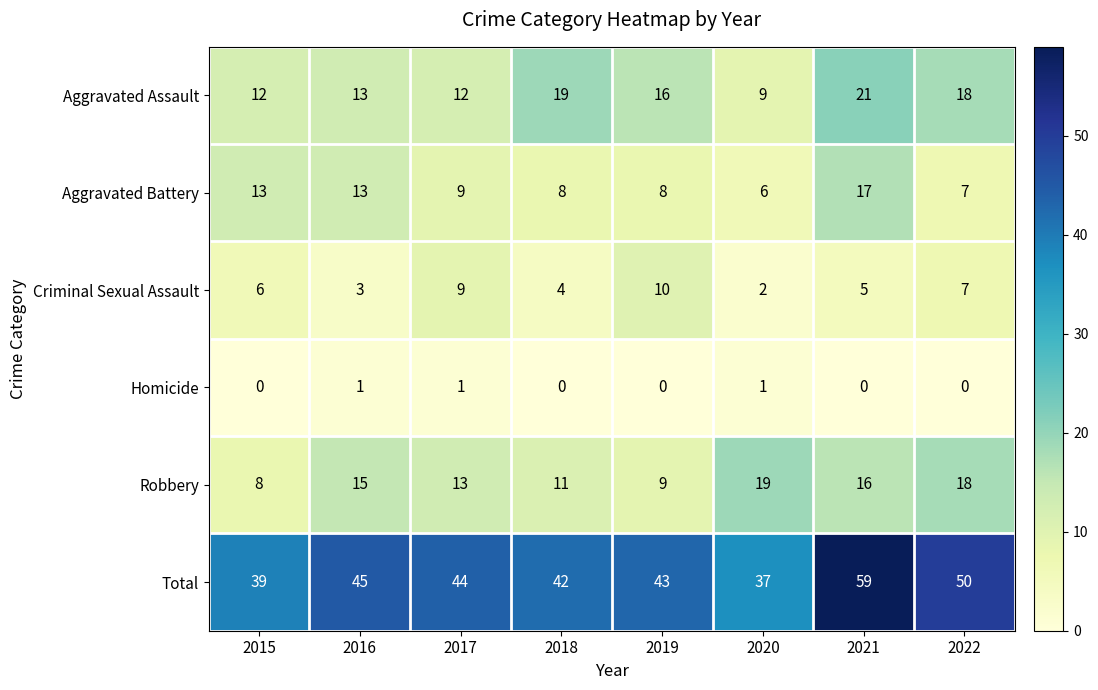

How many data points does each series have?

8